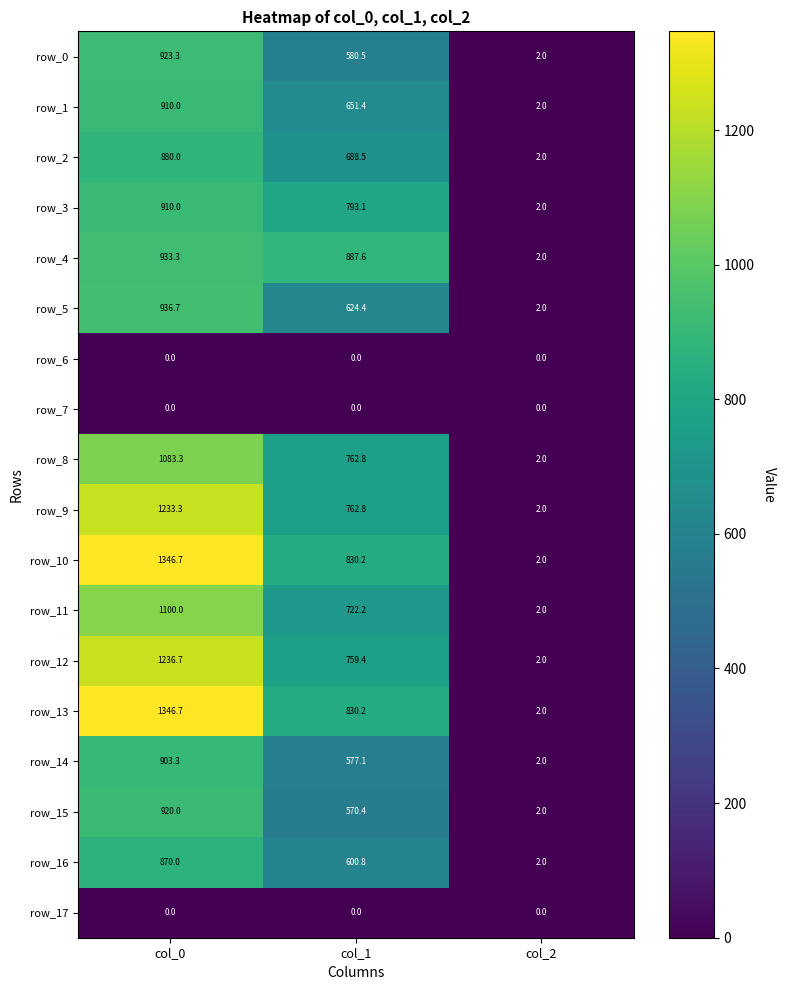

Is the value of row_3 at col_0 greater than the value of row_13 at col_1?

Yes